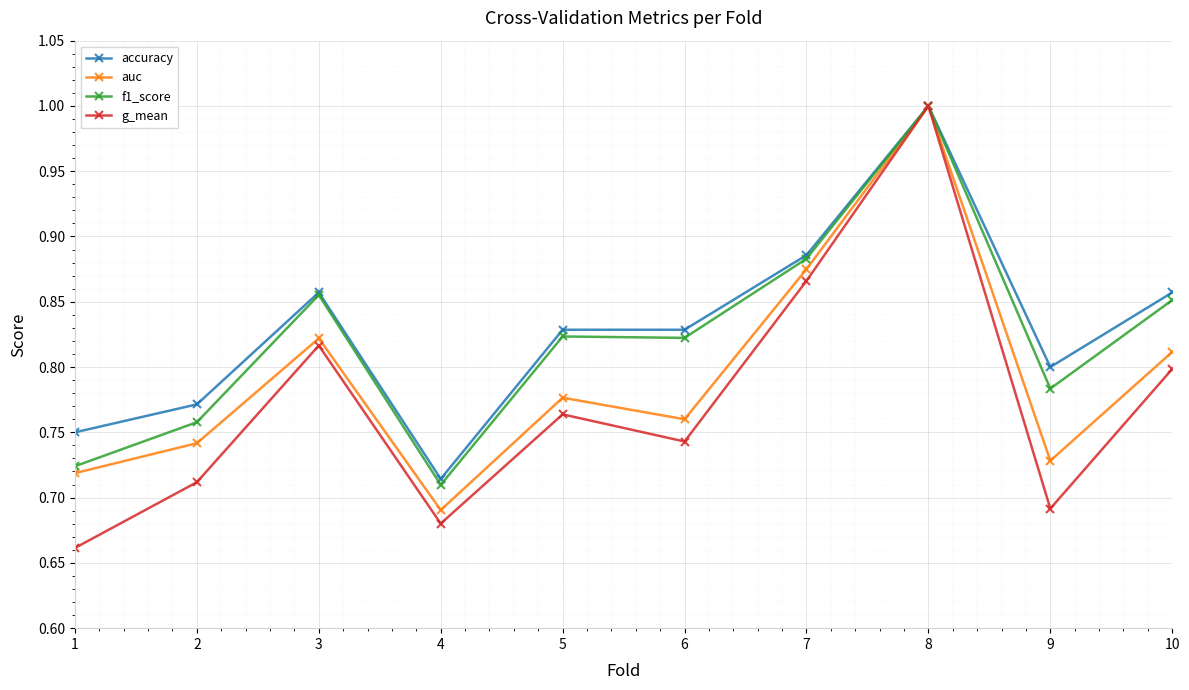

Rank the categories by g_mean value from lowest to highest.

1, 4, 9, 2, 6, 5, 10, 3, 7, 8